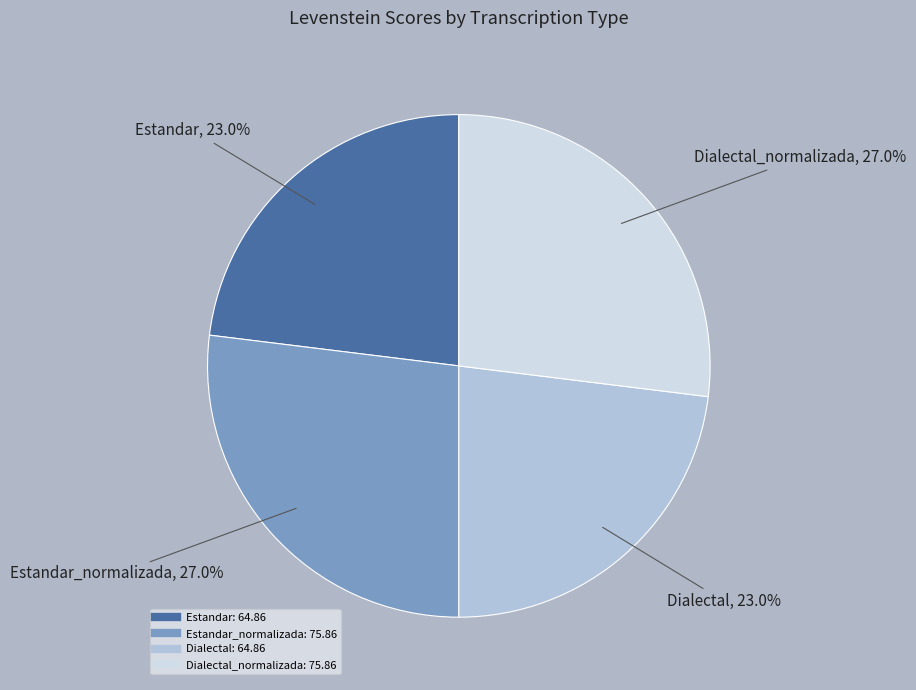

Is there a majority slice in this chart?

No